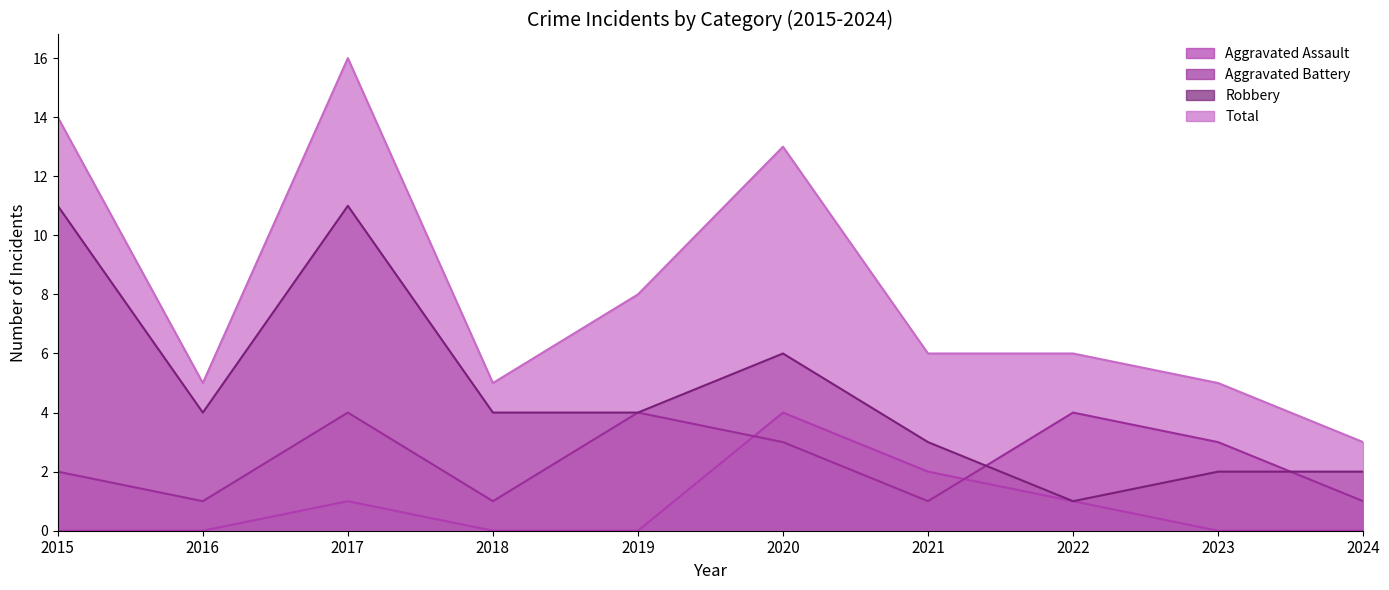

At which category does Total reach its first local peak?

2017